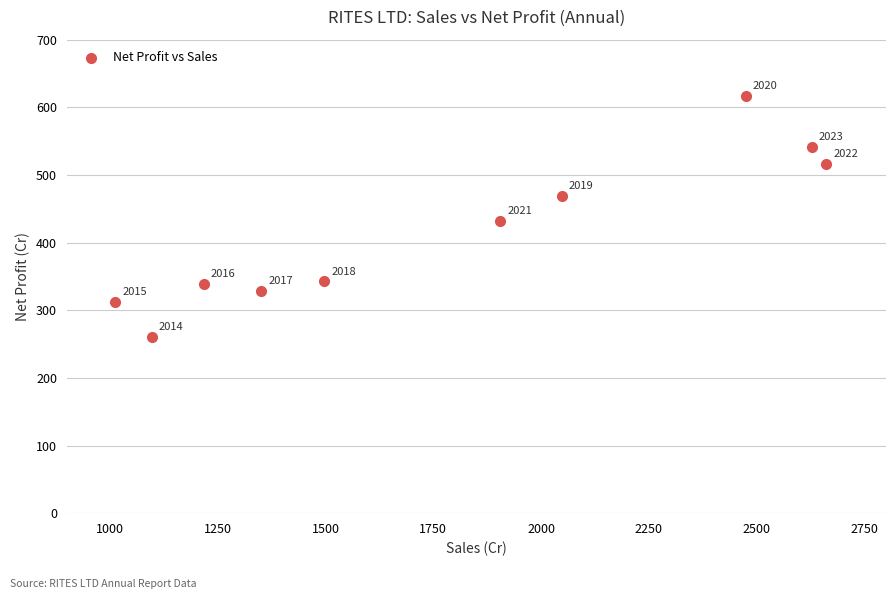

What Y value in the scatter plot is closest to 438?

432.4